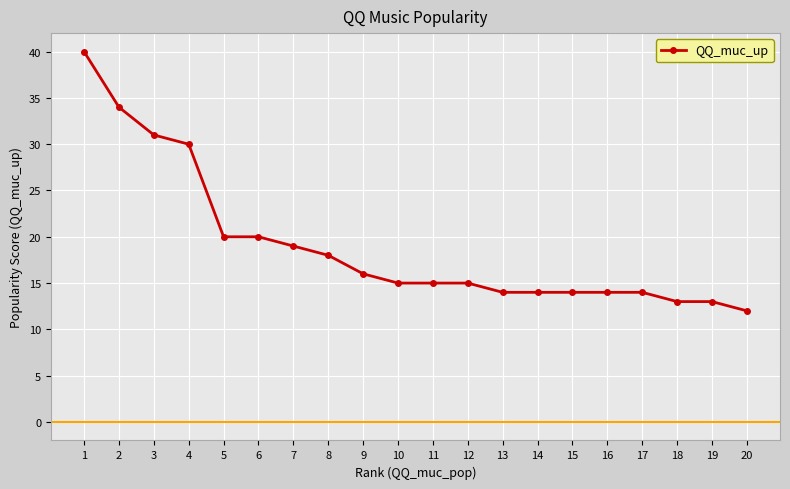

Approximately how many times larger is the value at 4 compared to 15?

2.1